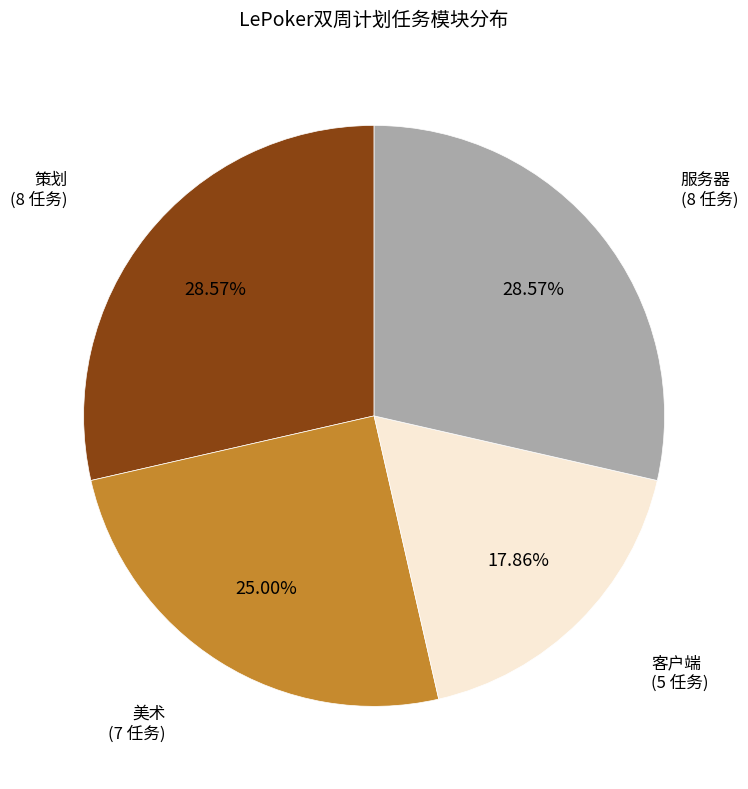

Is there any slice that represents more than half of the pie?

No